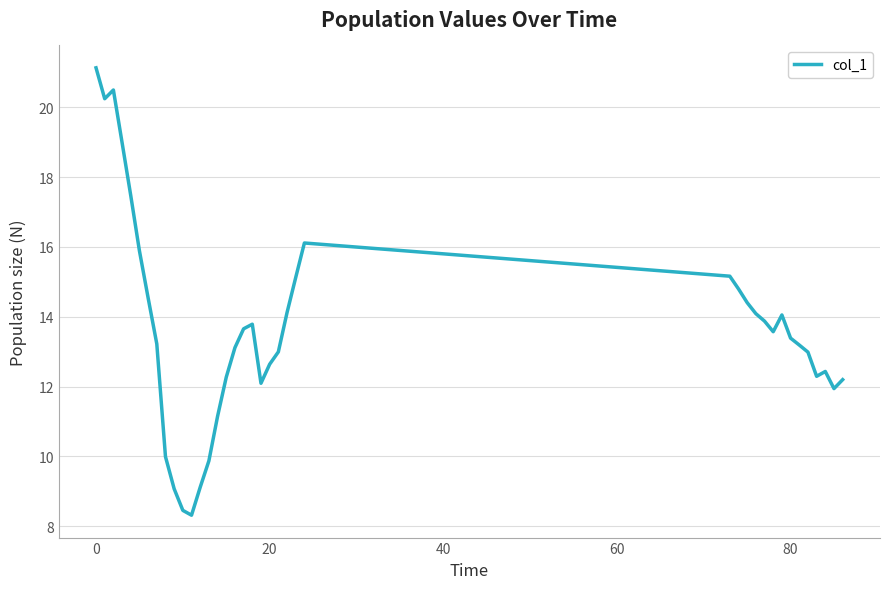

Is this an area chart (filled region under the line)?

No